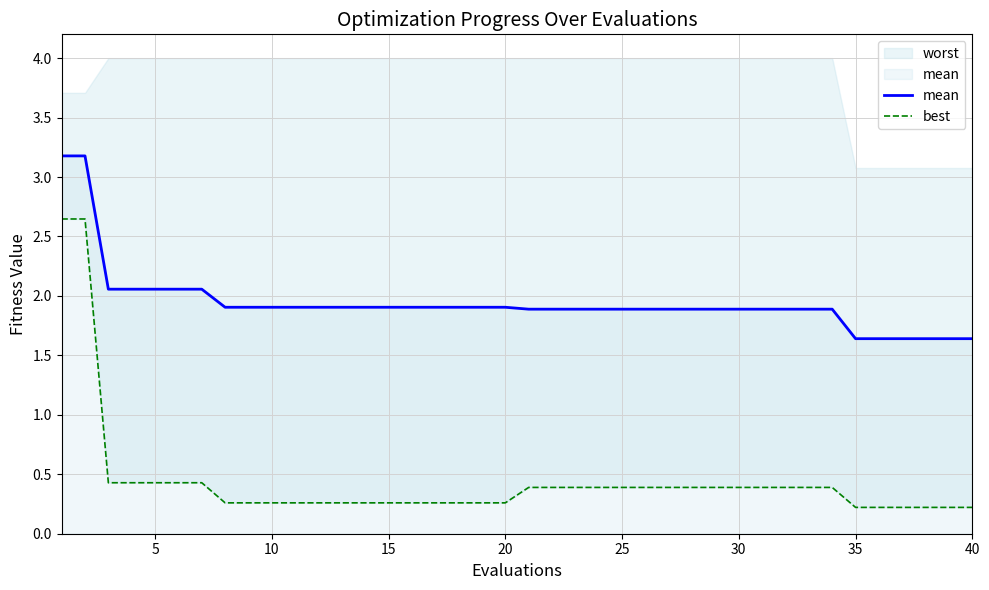

Which series has the largest total across all categories?

mean